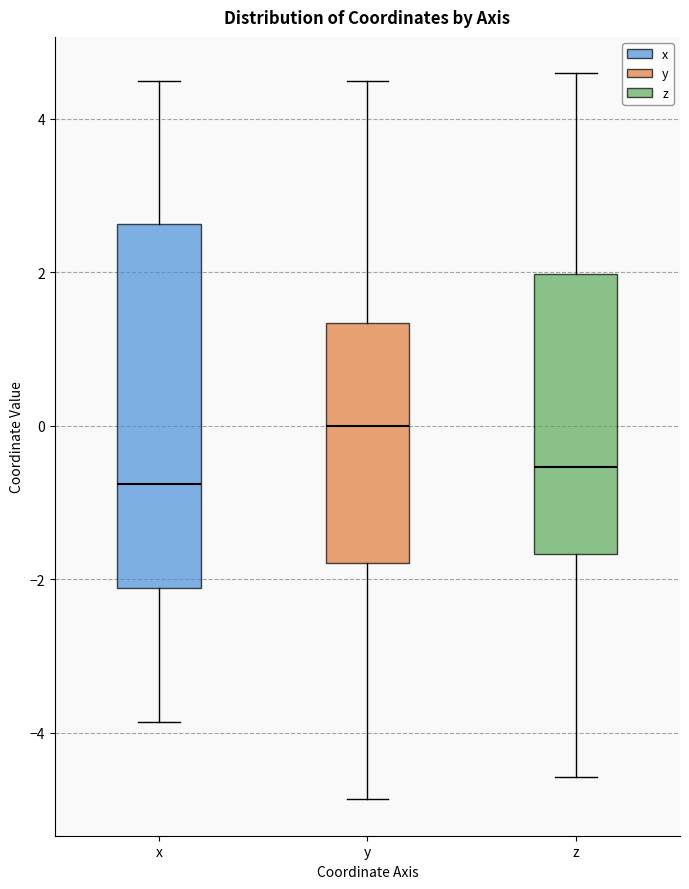

Where does the lower whisker of the box for z end on the y-axis? The values are not printed on the chart, so give them approximately, as read against the axis.

-4.6